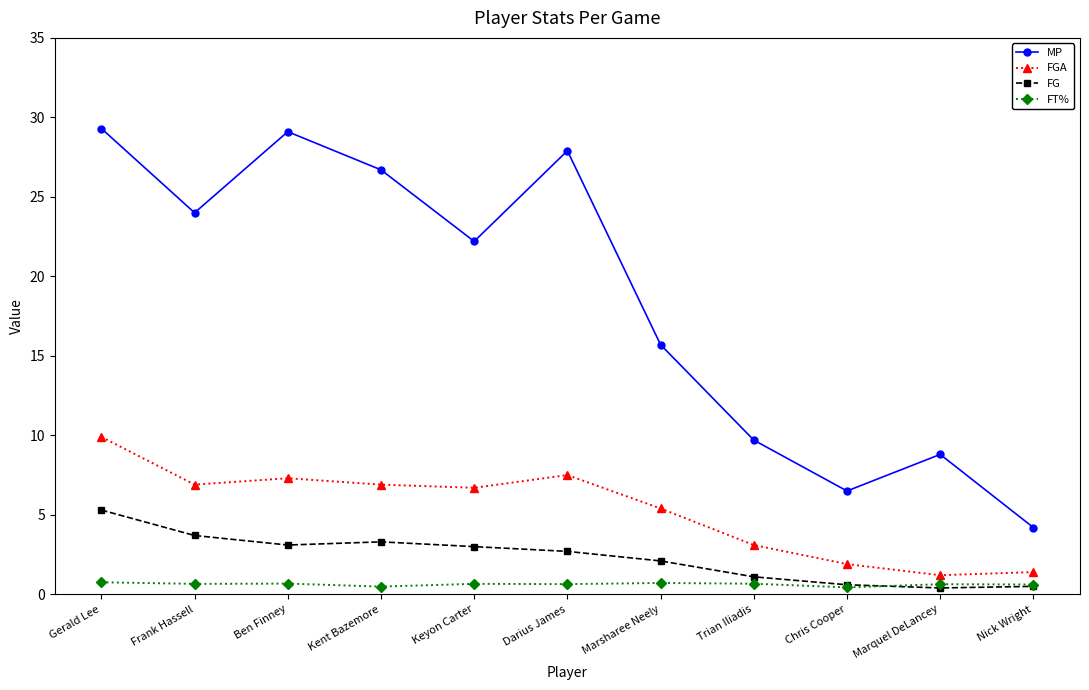

What is the average value of the MP series?

18.6